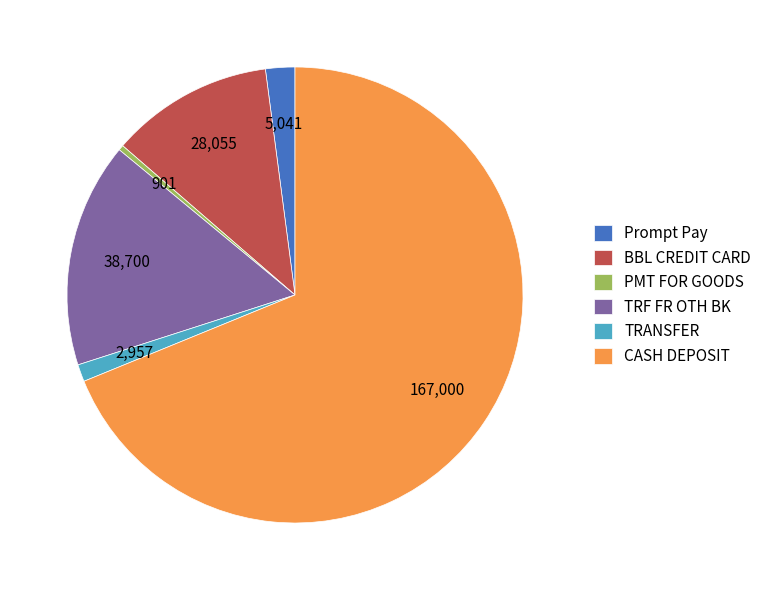

Does CASH DEPOSIT account for over 50% of the chart?

Yes